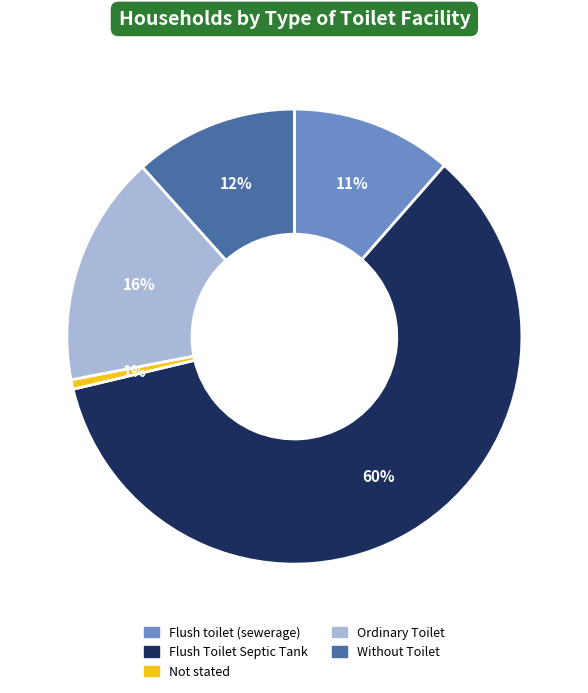

To the nearest percent, what is the difference between the Without Toilet and Not stated slice percentages?

11%